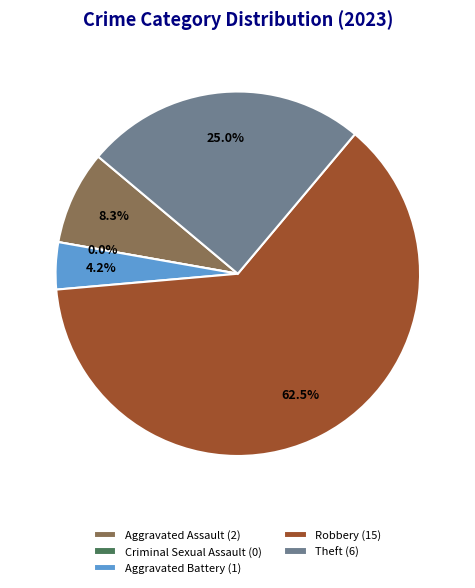

To the nearest percent, what is the combined percentage of Robbery and Aggravated Assault?

71%